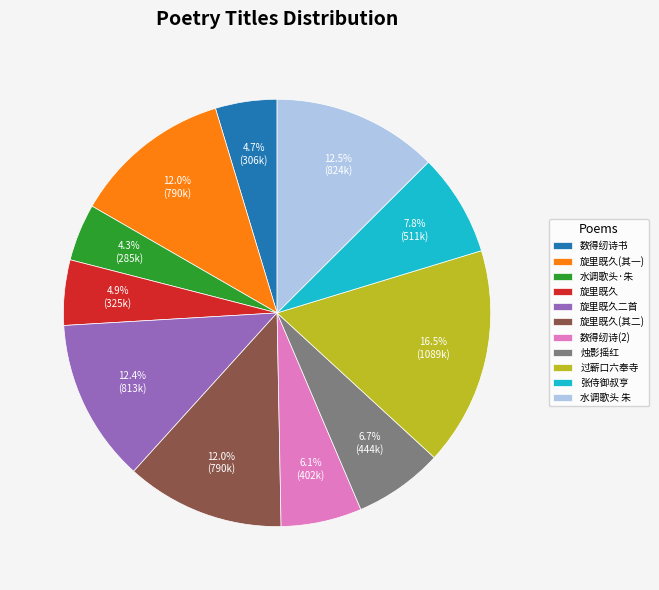

Do 水调歌头 朱 and 旋里既久(其二) together represent more than half of the pie?

No